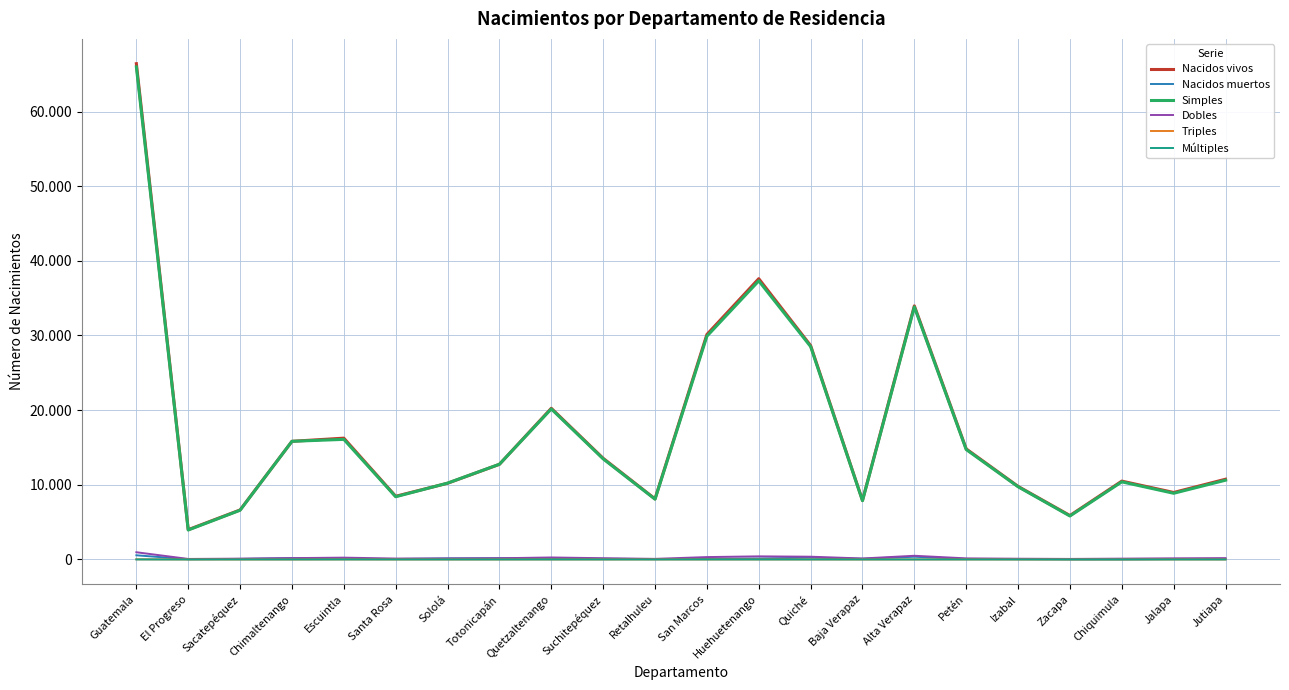

Is this an area chart (filled region under the line)?

No